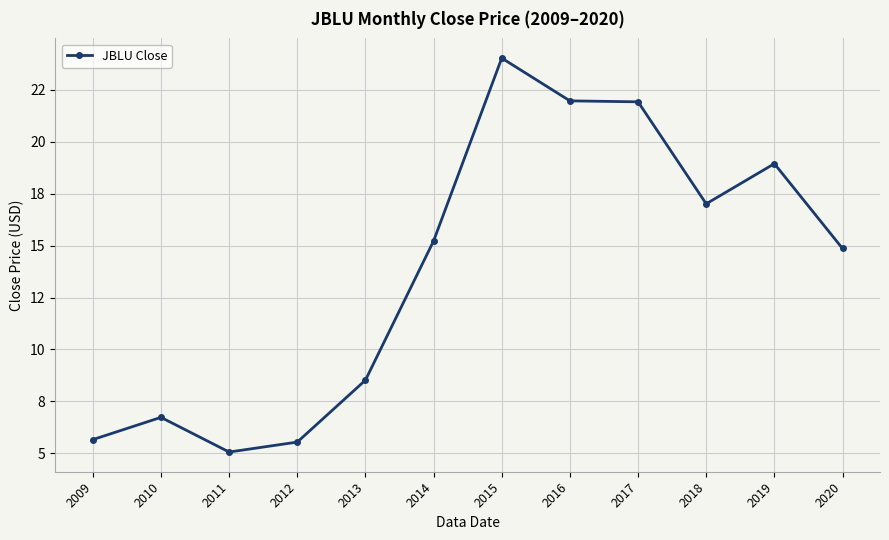

What is the value of the 5th point from the left?

8.5